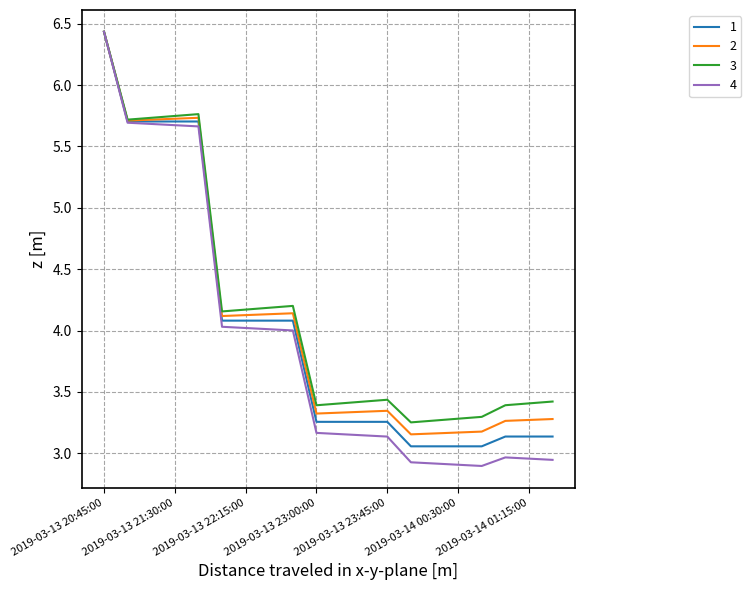

Which series has the widest spread of values?

4